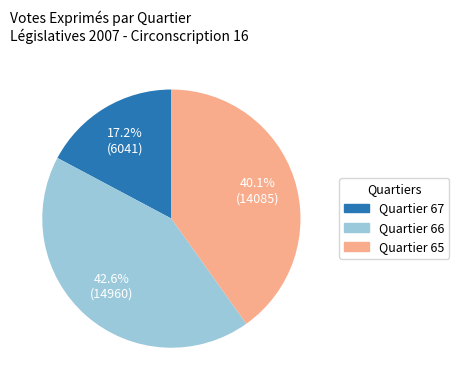

Does any single category account for the majority?

No